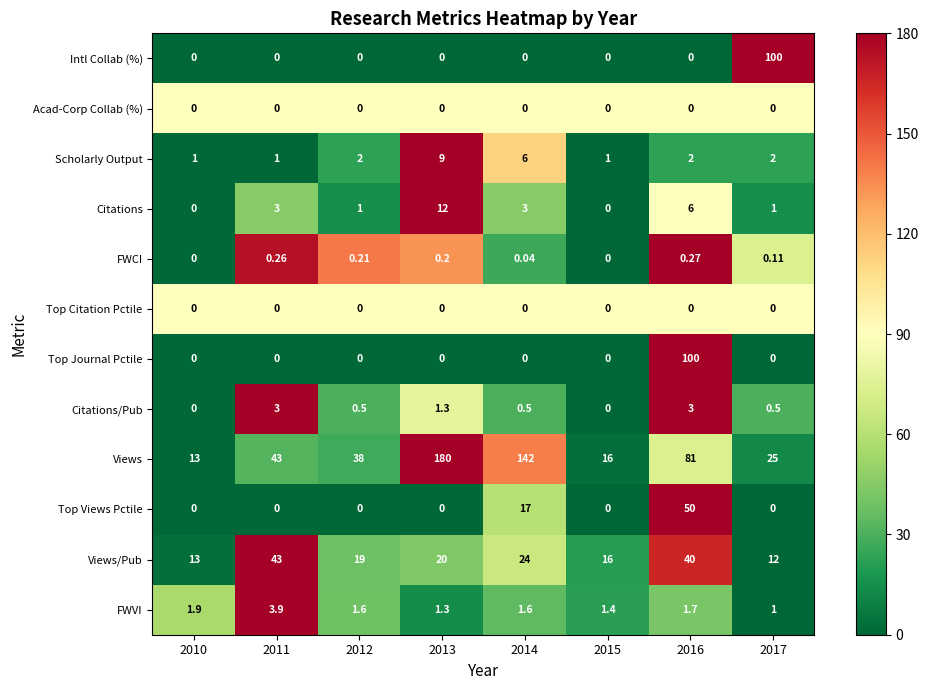

Between 2015 and 2017, which series saw the biggest shift?

Intl Collab (%)